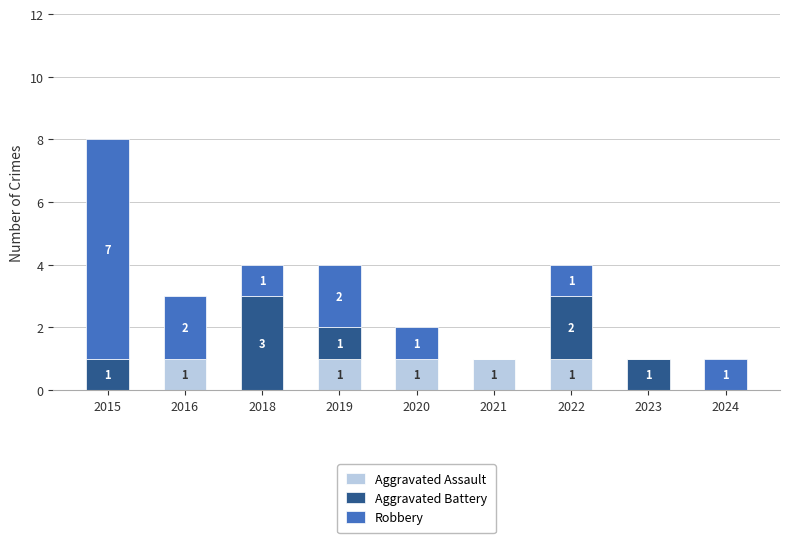

What is the sum of all Aggravated Assault values?

5